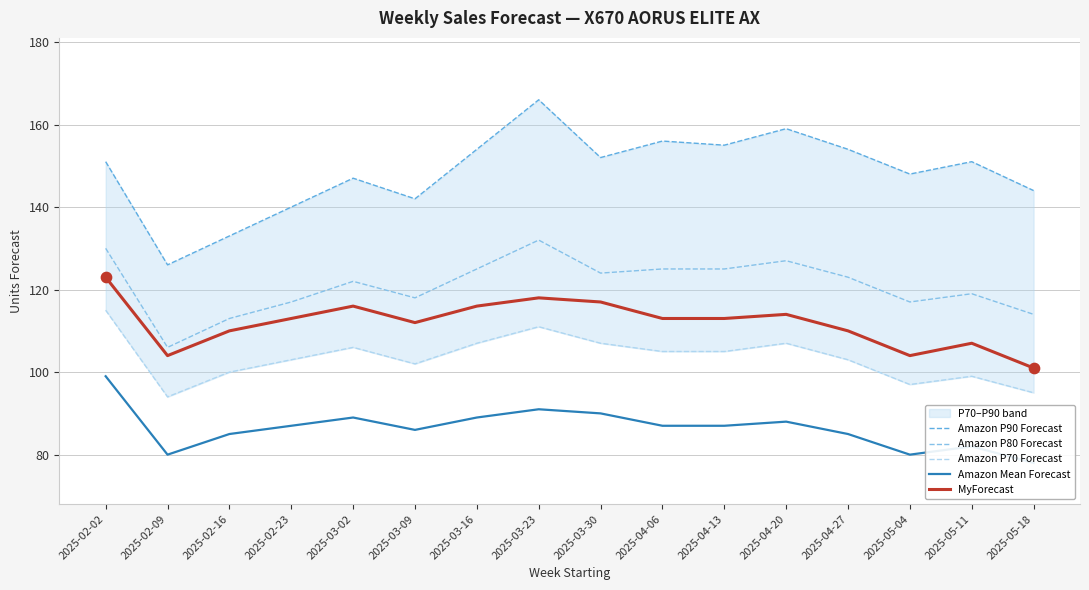

At how many categories does at least one series exceed 90?

16